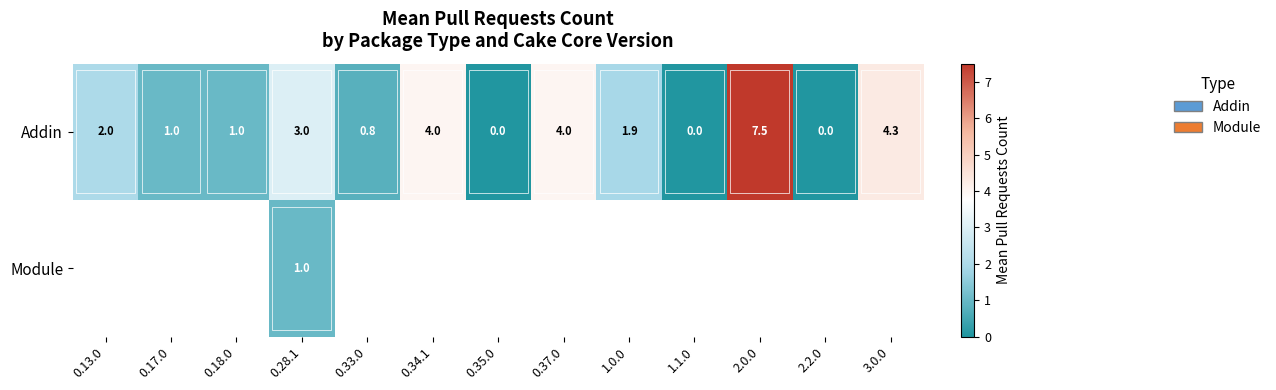

What is the highest value of the Addin series?

7.5